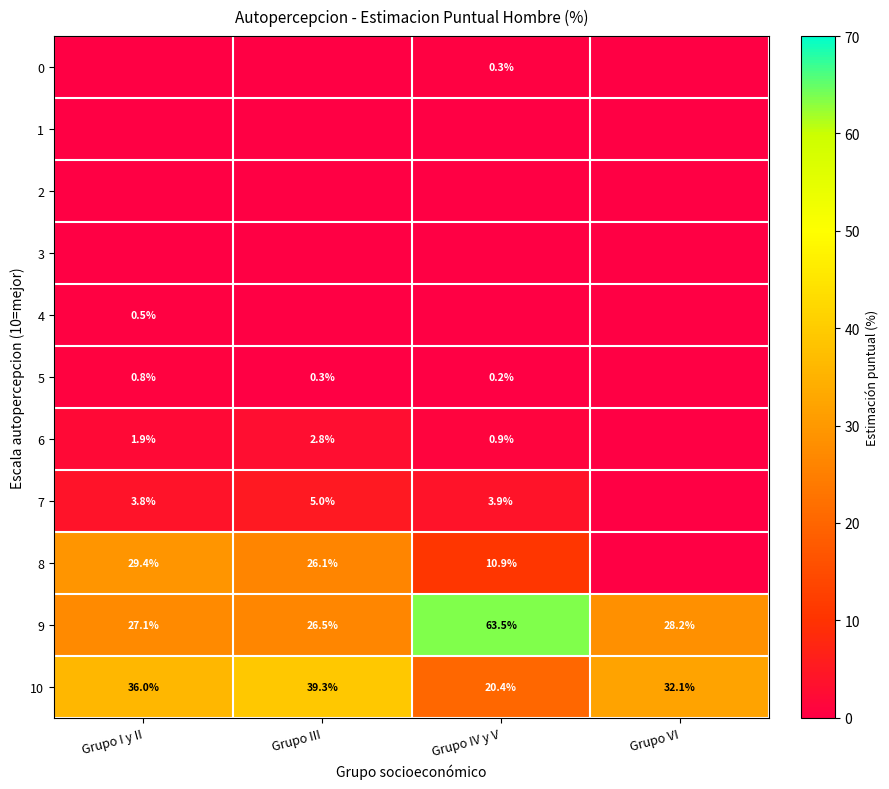

What is the difference between the highest and lowest values at Grupo III?

39.3